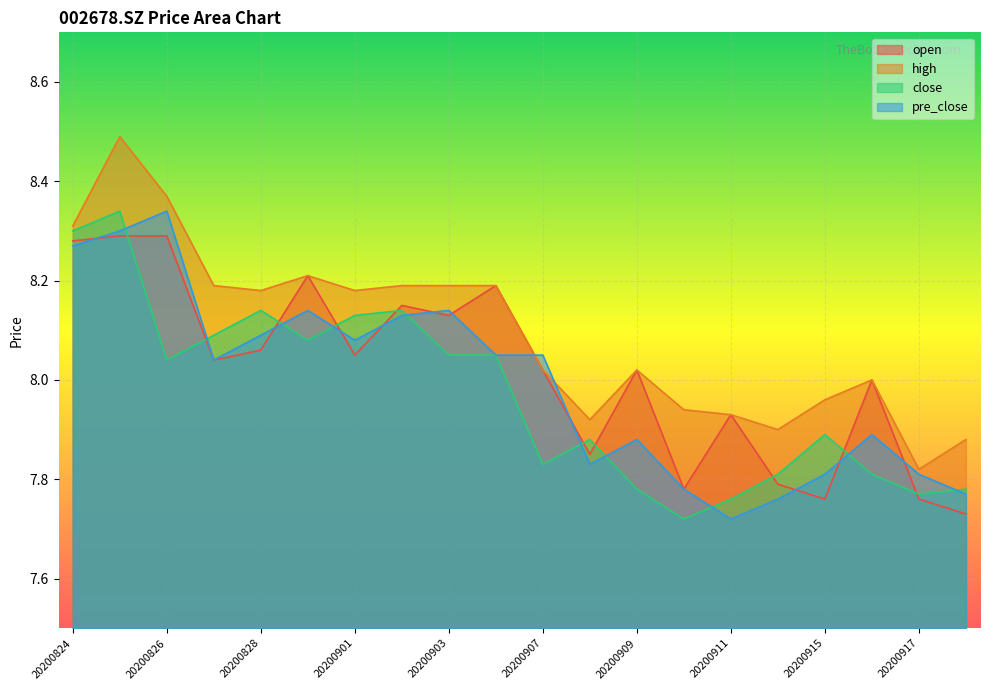

At which category is the sum across all series the highest?

20200825